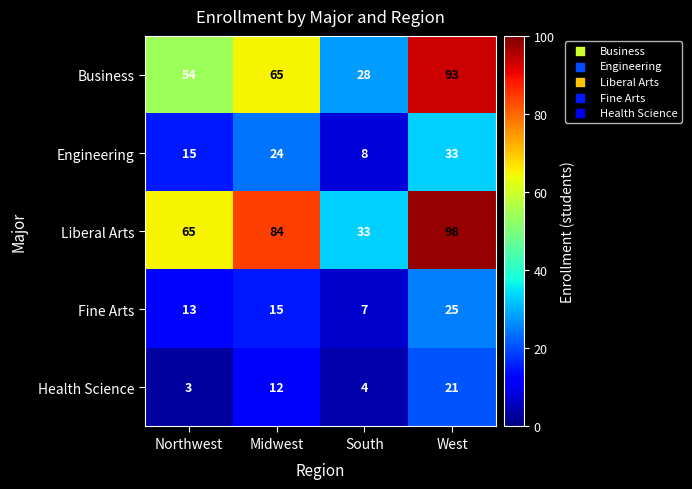

Count the Business values in the range 54 to 93.

3